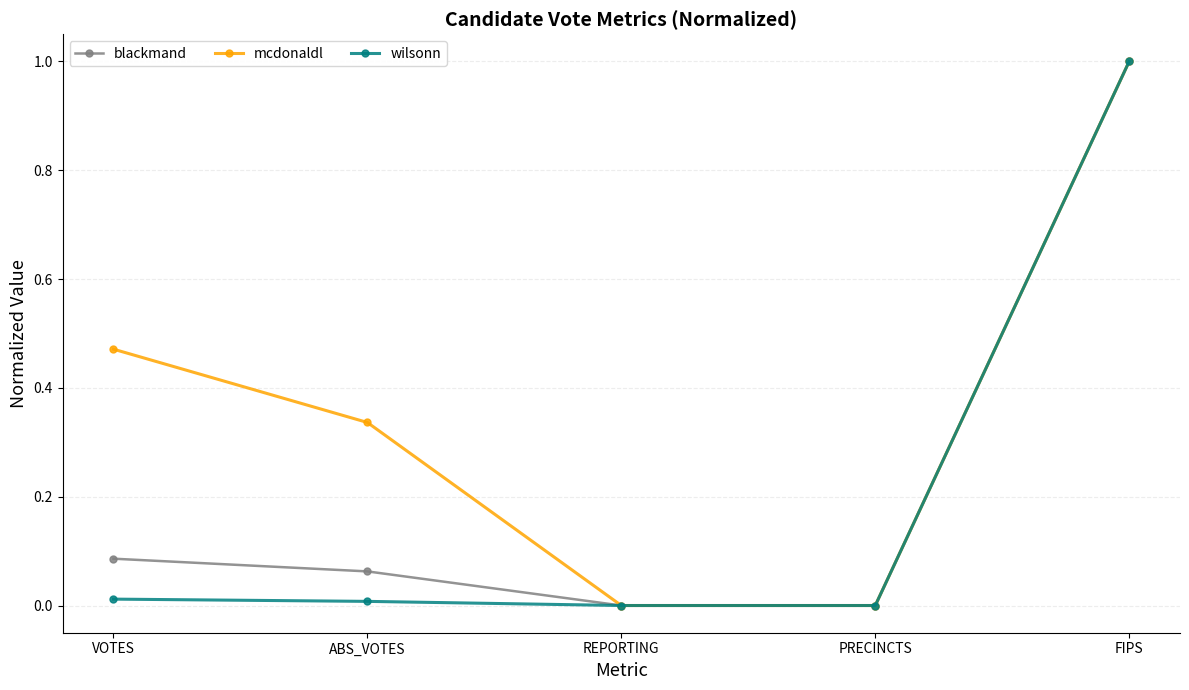

True or false: mcdonaldl has a value of 1.0 at FIPS.

True